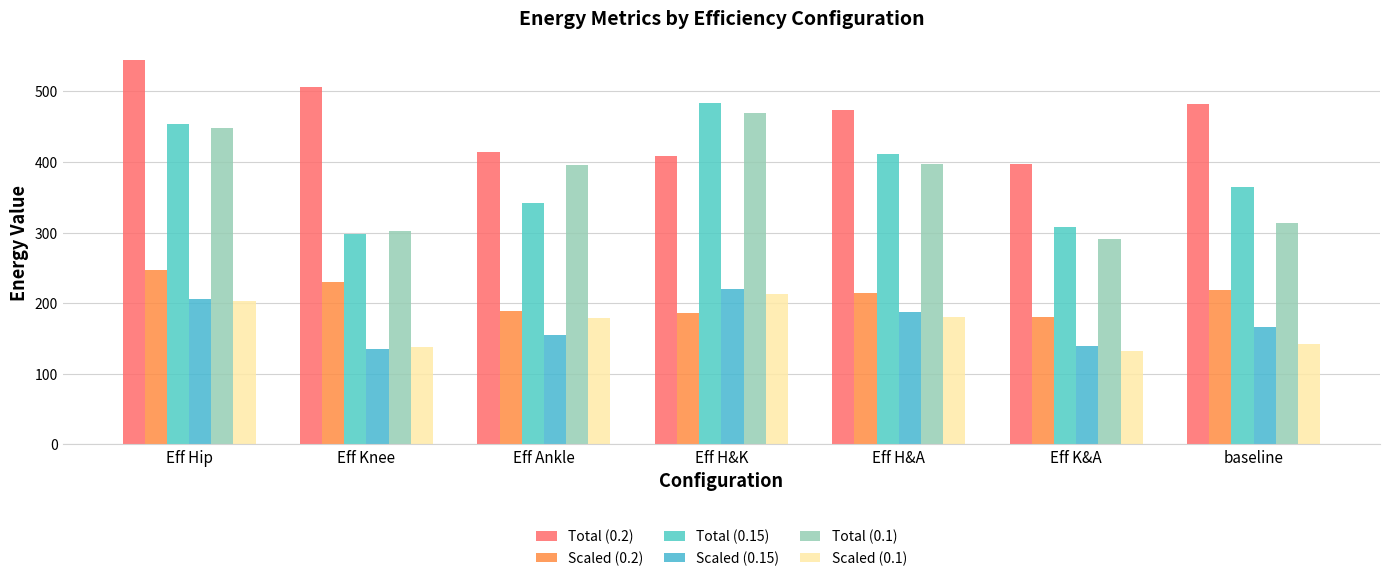

Rank the series by their maximum value, from lowest to highest.

Scaled (0.1), Scaled (0.15), Scaled (0.2), Total (0.1), Total (0.15), Total (0.2)